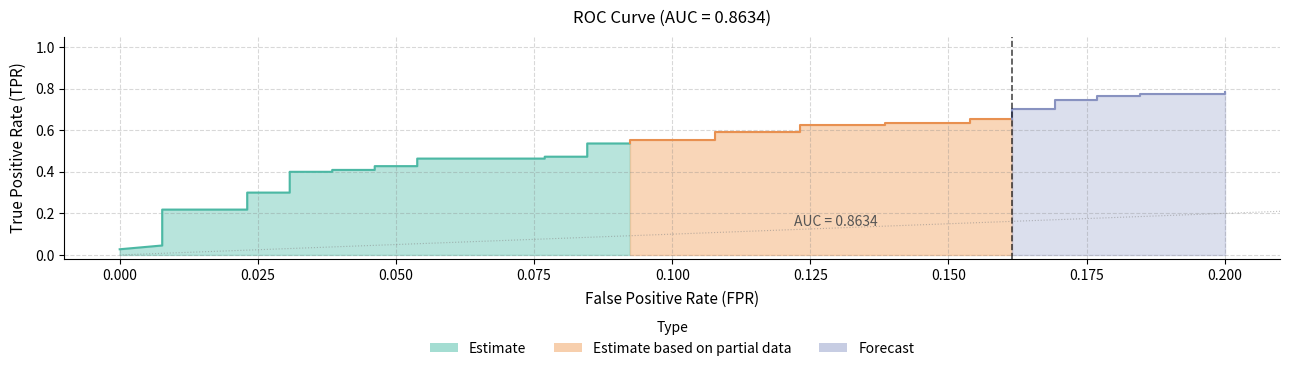

Reading left to right, list all the values displayed in this chart.

fpr: fpr=0.0	tpr=0.0	2=0.0	3=0.0	4=0.0	5=0.0	6=0.0	7=0.0	8=0.0	9=0.0	10=0.0	11=0.0	12=0.0	13=0.0	14=0.1	15=0.1	16=0.1	17=0.1	18=0.1	19=0.1	20=0.1	21=0.1	22=0.1	23=0.1	24=0.1	25=0.1	26=0.1	27=0.1	28=0.2	29=0.2	30=0.2	31=0.2	32=0.2	33=0.2	34=0.2	35=0.2	36=0.2	37=0.2	38=0.2	39=0.2
tpr: fpr=0.0	tpr=0.0	2=0.1	3=0.1	4=0.1	5=0.2	6=0.2	7=0.3	8=0.3	9=0.4	10=0.4	11=0.4	12=0.4	13=0.4	14=0.4	15=0.5	16=0.5	17=0.5	18=0.5	19=0.5	20=0.5	21=0.6	22=0.6	23=0.6	24=0.6	25=0.6	26=0.6	27=0.6	28=0.6	29=0.7	30=0.7	31=0.7	32=0.7	33=0.7	34=0.7	35=0.8	36=0.8	37=0.8	38=0.8	39=0.8